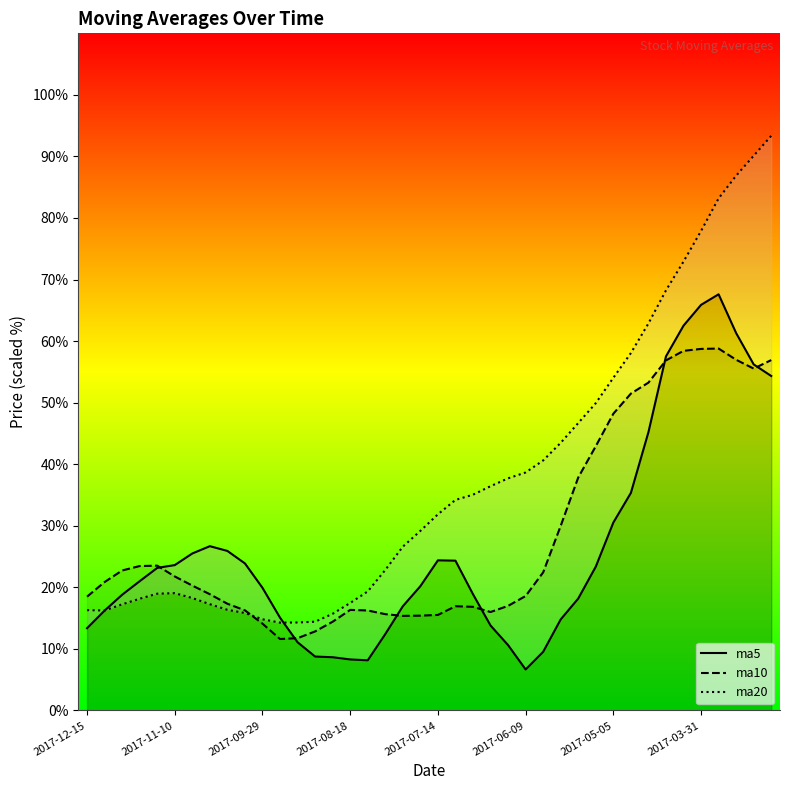

At which category does the chart reach its peak across all series?

39